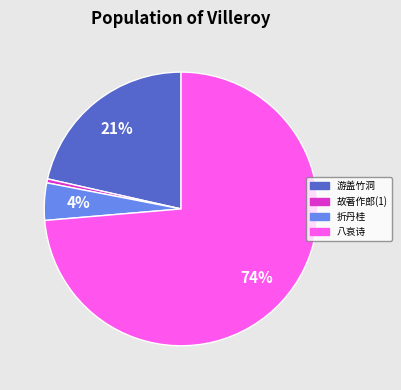

The 折丹桂 slice represents 4% of the pie. True or false?

True